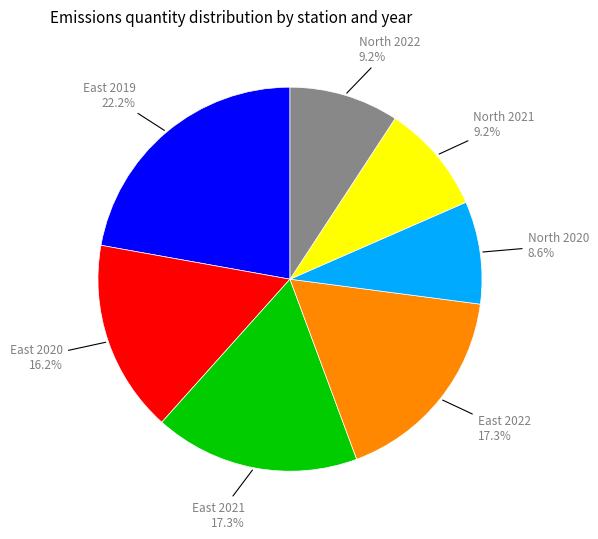

To the nearest percent, what is the difference between the North 2020 and East 2020 slice percentages?

8%